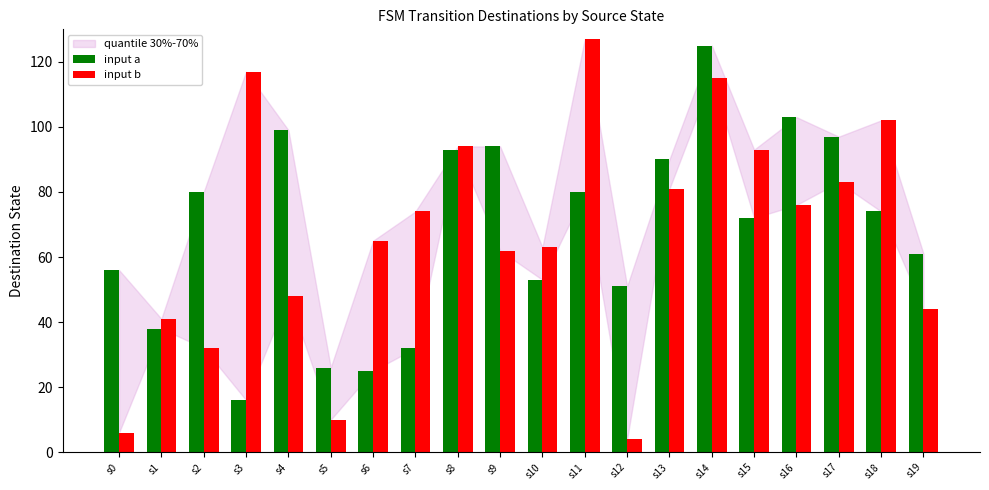

At which label does input a reach its minimum?

s3